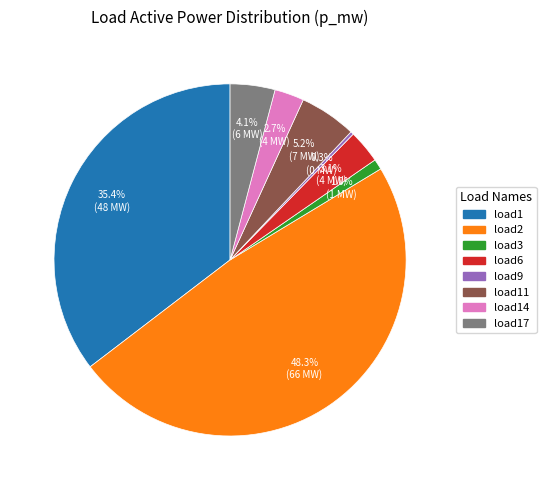

Is there a majority slice in this chart?

No